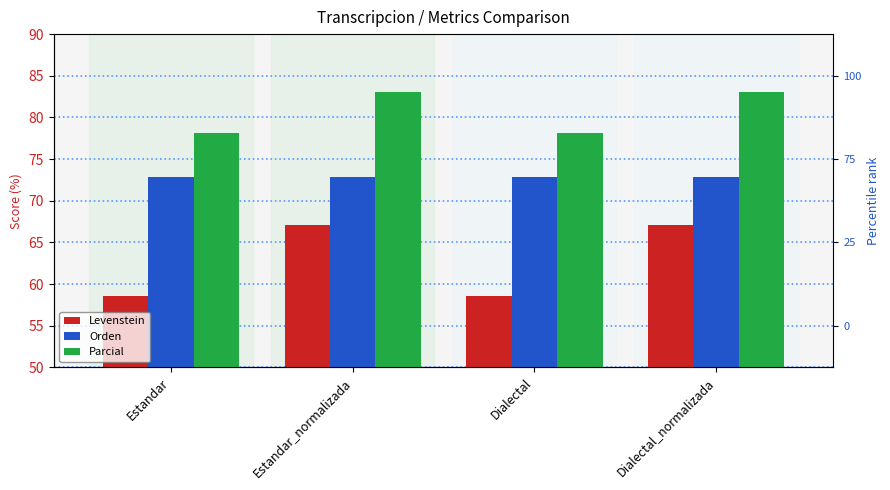

Rank the series at Estandar from lowest to highest value.

Levenstein, Orden, Parcial